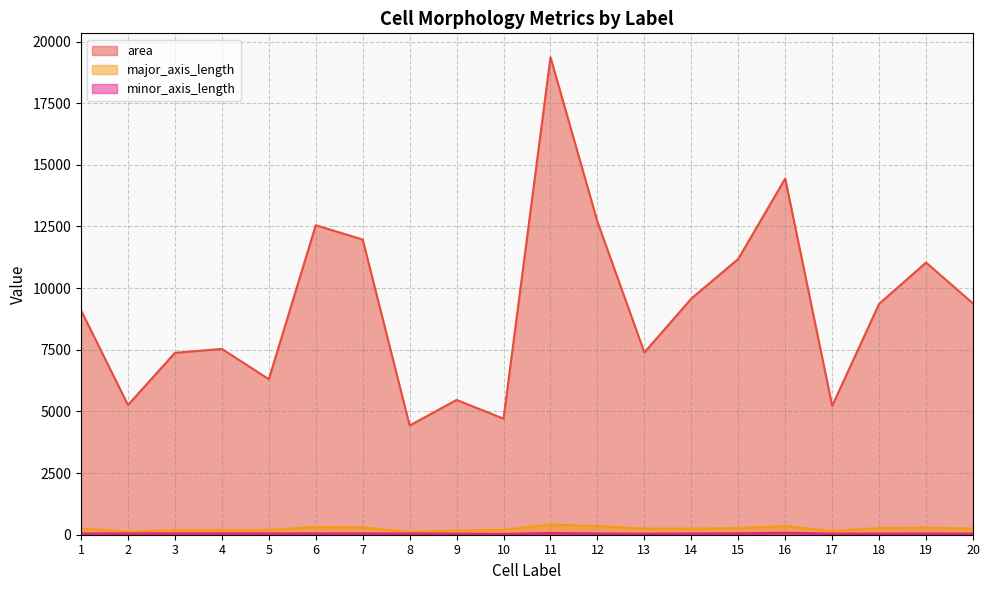

The minor_axis_length series shows 85.4 at 6. True or false?

False